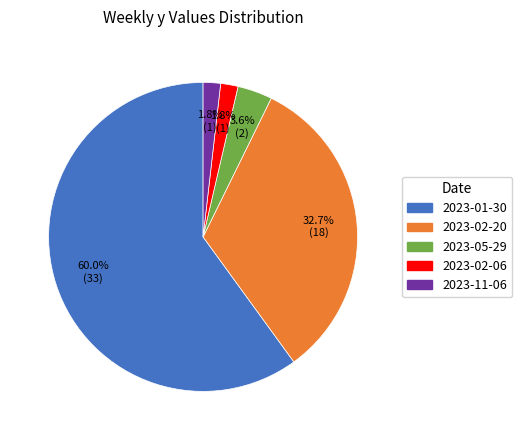

How many slices are in this pie chart?

5